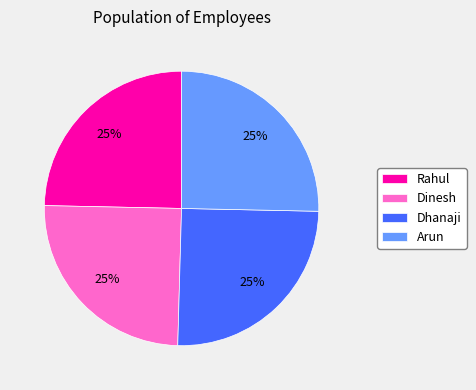

To the nearest percent, what is the combined percentage of Arun and Dinesh?

50%